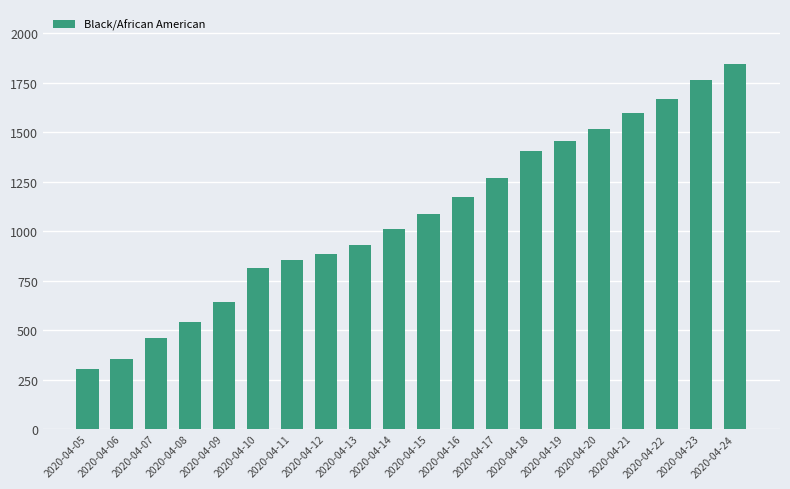

List the labels in order of value, largest first.

2020-04-24, 2020-04-23, 2020-04-22, 2020-04-21, 2020-04-20, 2020-04-19, 2020-04-18, 2020-04-17, 2020-04-16, 2020-04-15, 2020-04-14, 2020-04-13, 2020-04-12, 2020-04-11, 2020-04-10, 2020-04-09, 2020-04-08, 2020-04-07, 2020-04-06, 2020-04-05